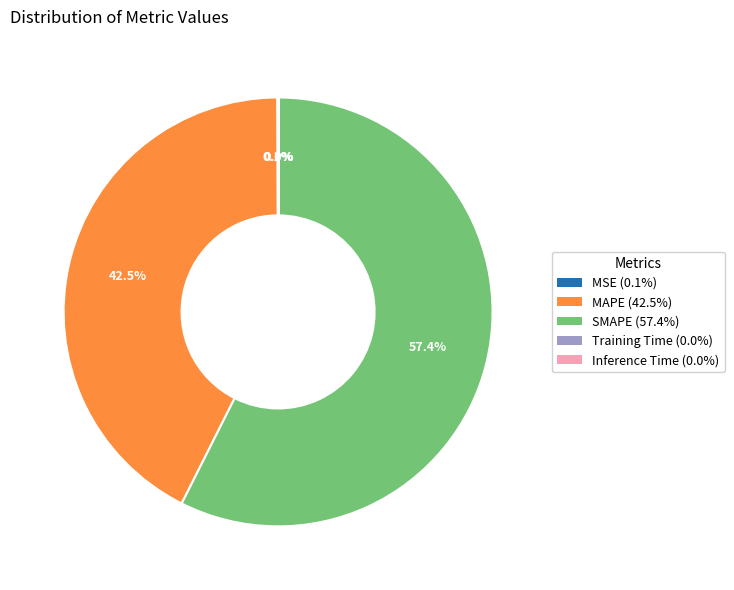

True or false: SMAPE accounts for 45% of the total.

False